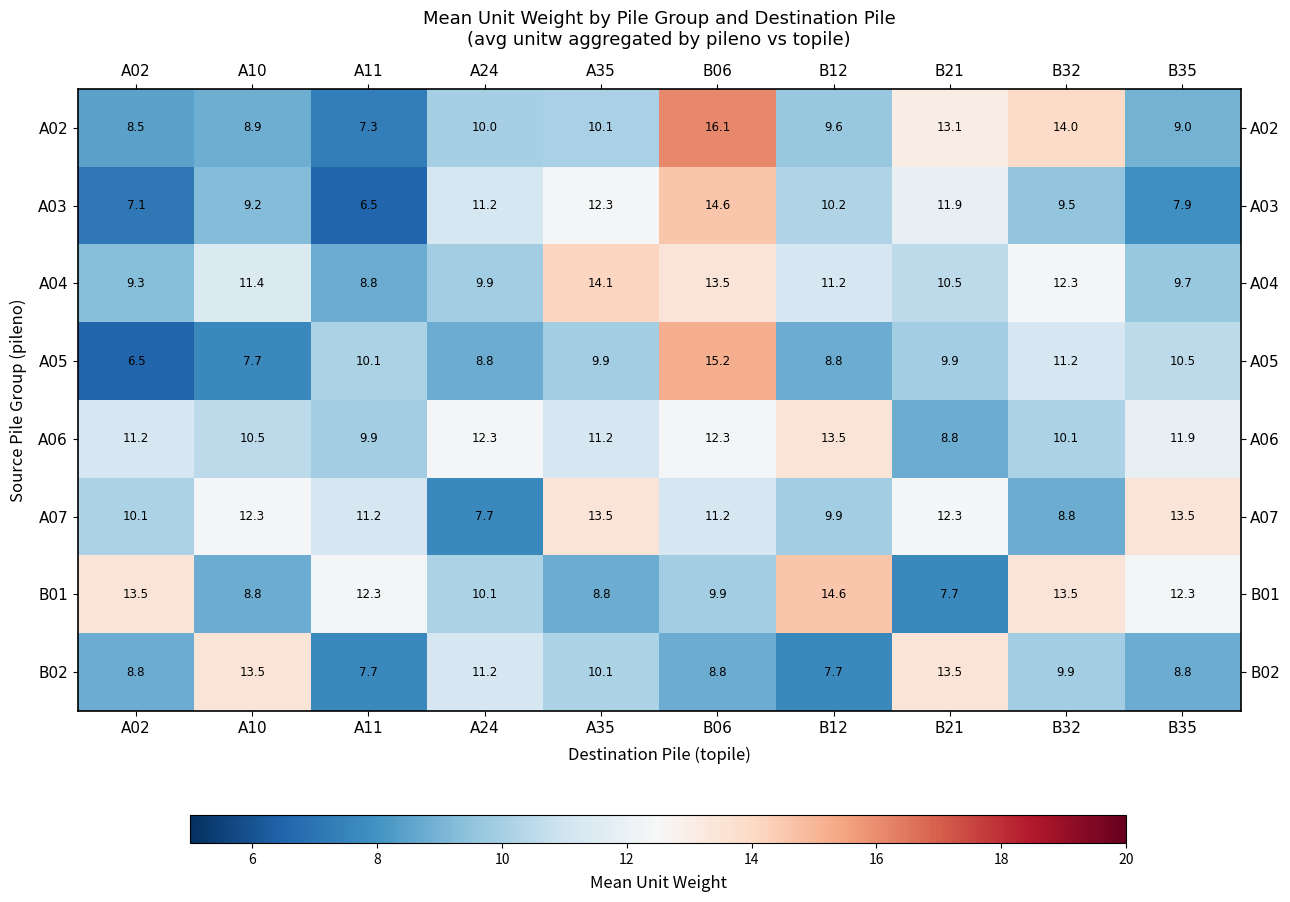

Count the number of data series in this chart.

8